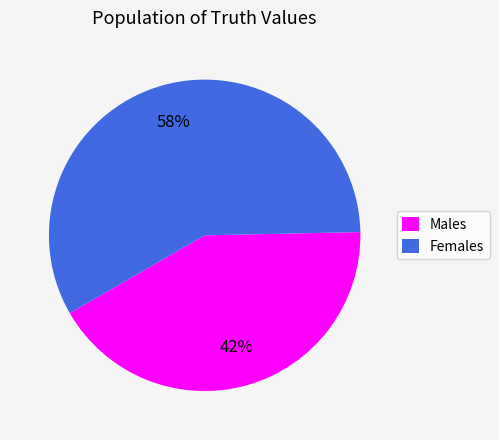

To the nearest percent, what is the difference between the largest and smallest slice percentages?

16%